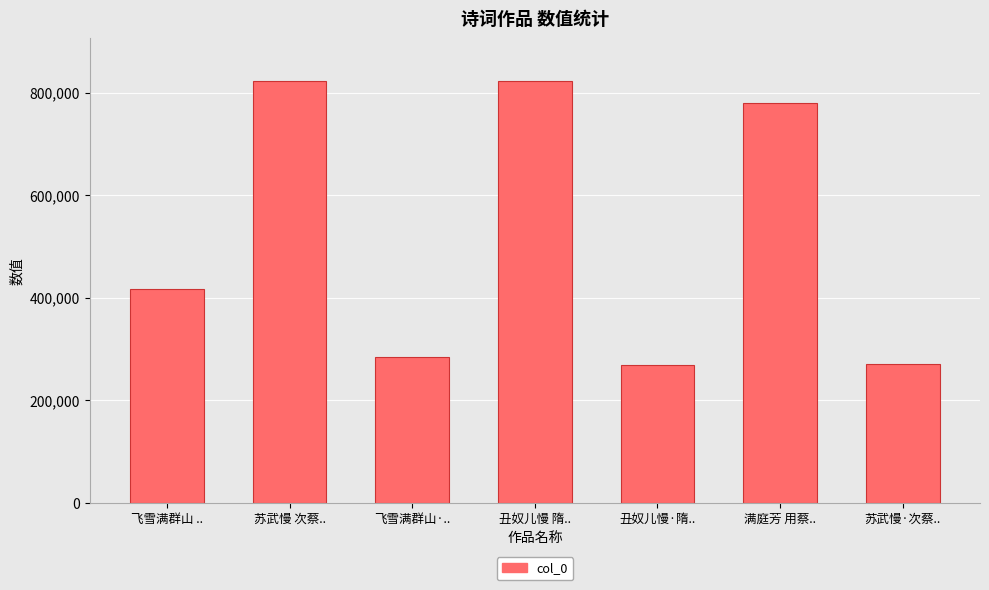

Between 丑奴儿慢 隋.. and 苏武慢·次蔡.., which is larger?

丑奴儿慢 隋..